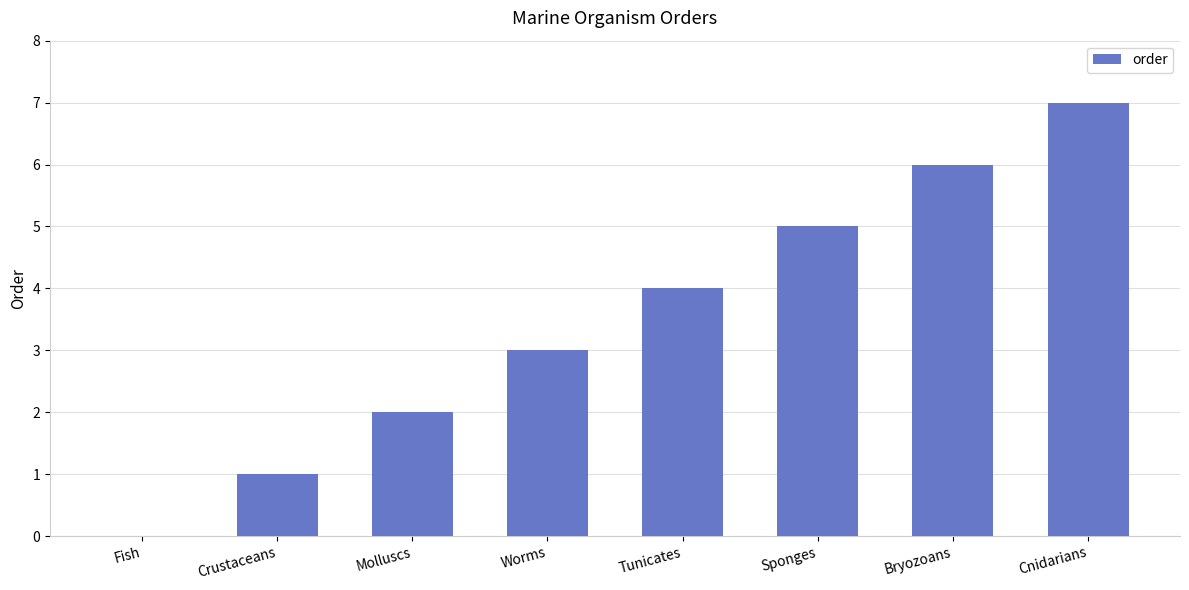

The value at Tunicates is 1. True or false?

False